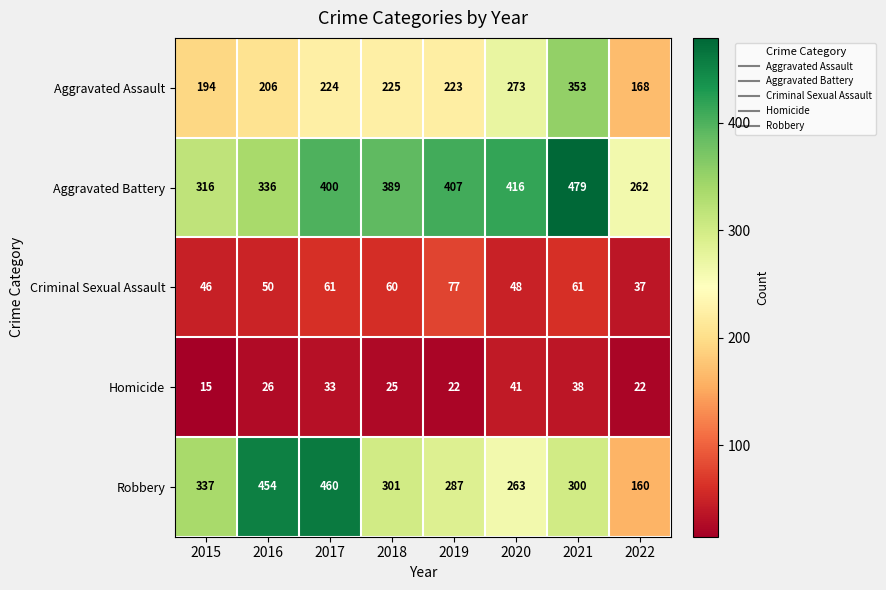

Between 2016 and 2021, which series saw the biggest shift?

Robbery